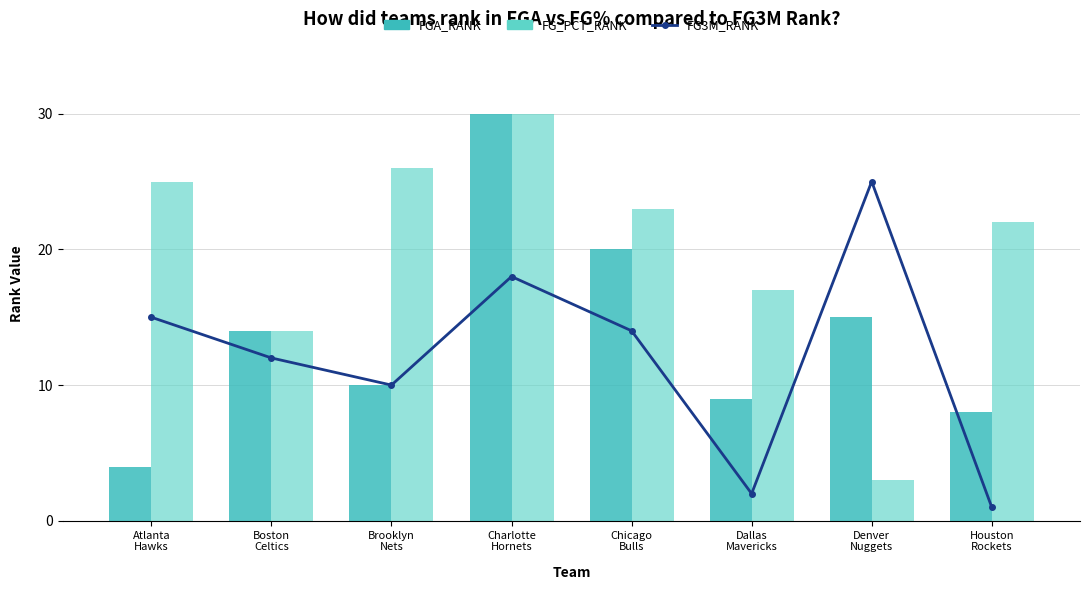

Rank the series by their average value, from highest to lowest.

FG_PCT_RANK, FGA_RANK, FG3M_RANK